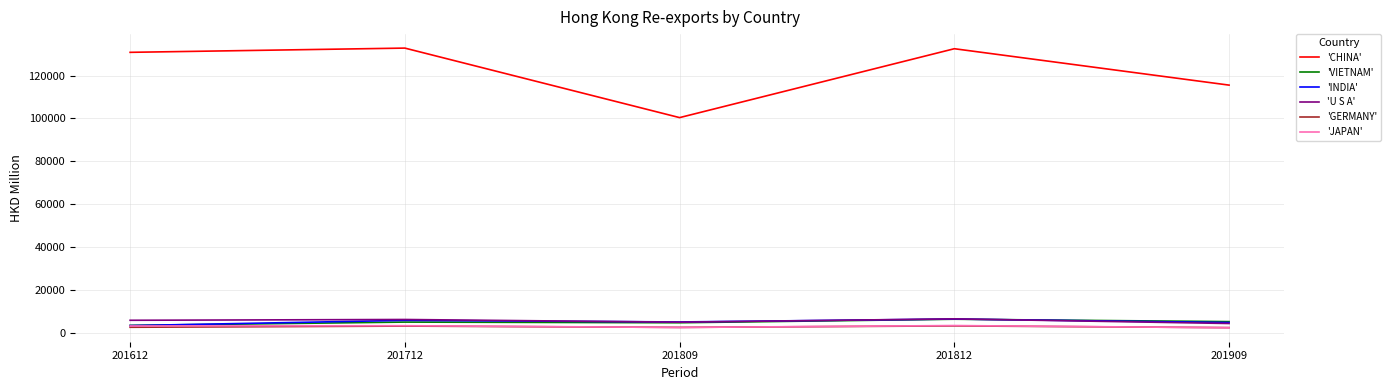

Is the value of 'CHINA' at 201712 greater than the value of 'INDIA' at 201712?

Yes